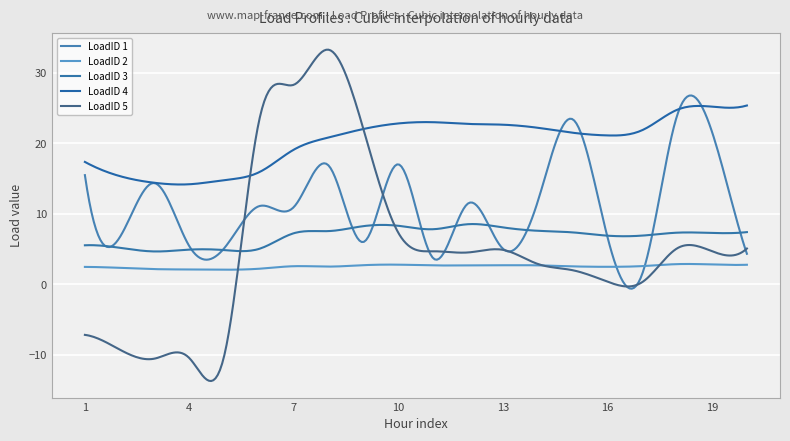

Where do LoadID 2 and LoadID 5 first cross each other?

5 and 6